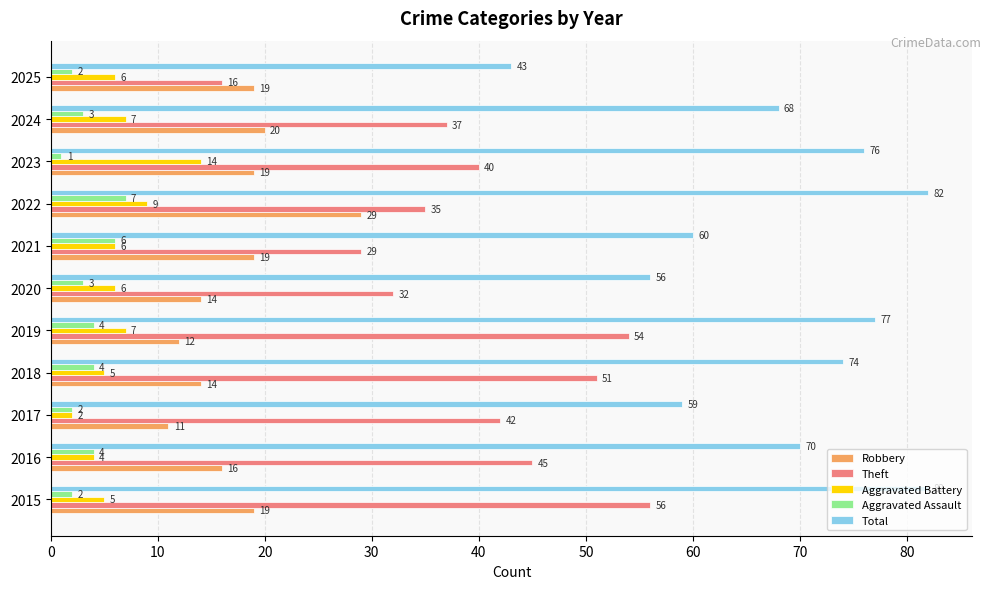

Is it true that Aggravated Battery equals 7 at 2016?

False